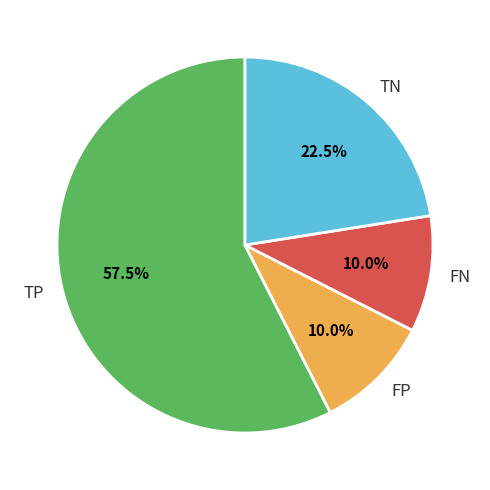

Is there any slice that represents more than half of the pie?

Yes